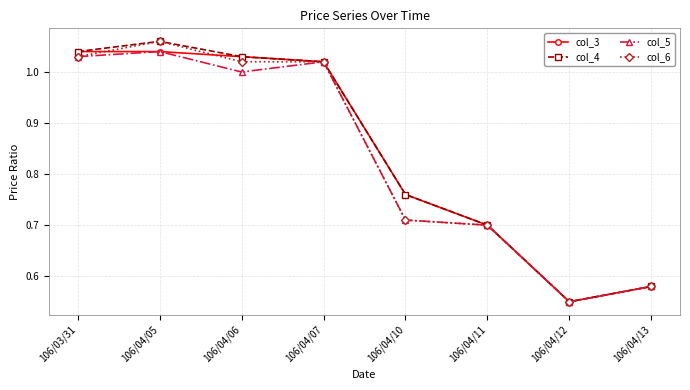

True or false: col_5 has more than 1 interior local peaks.

True